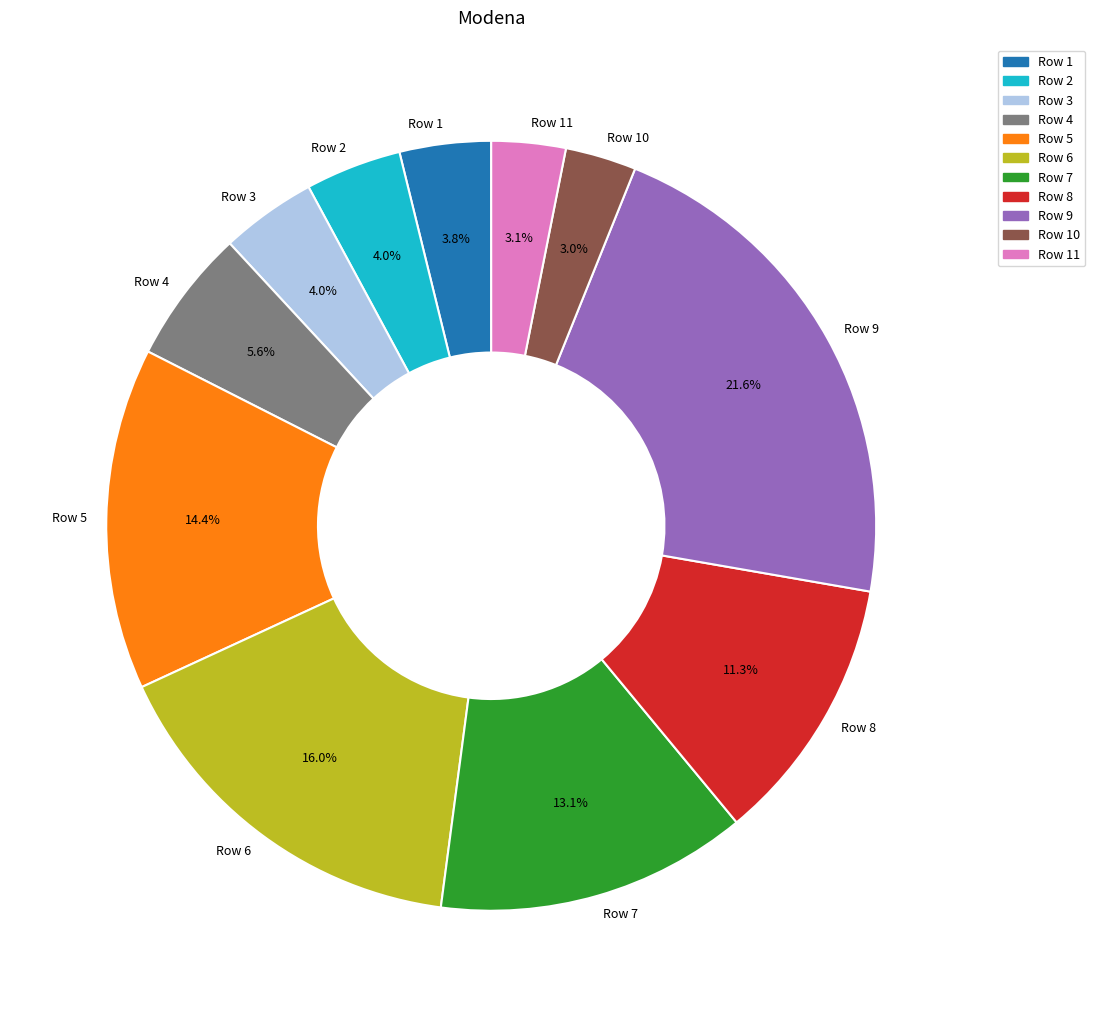

Which has a higher value, Row 7 or Row 8?

Row 7